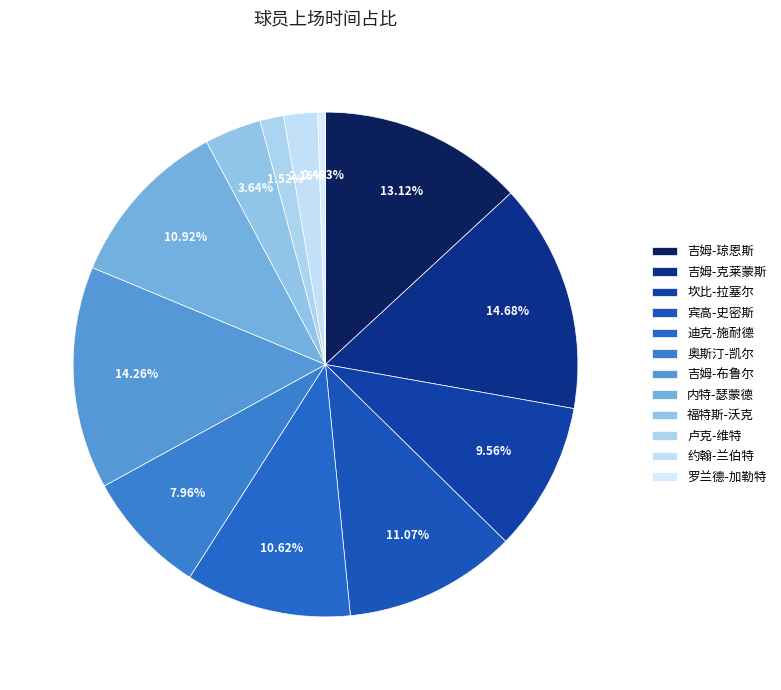

What percentage is NOT represented by 吉姆-布鲁尔?

85.7%